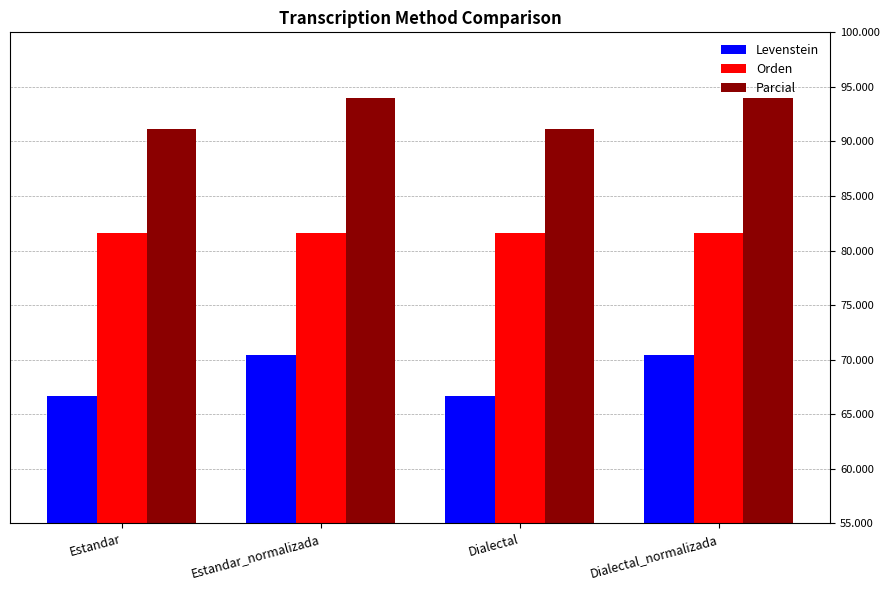

Rank the series by their maximum value, from highest to lowest.

Parcial, Orden, Levenstein